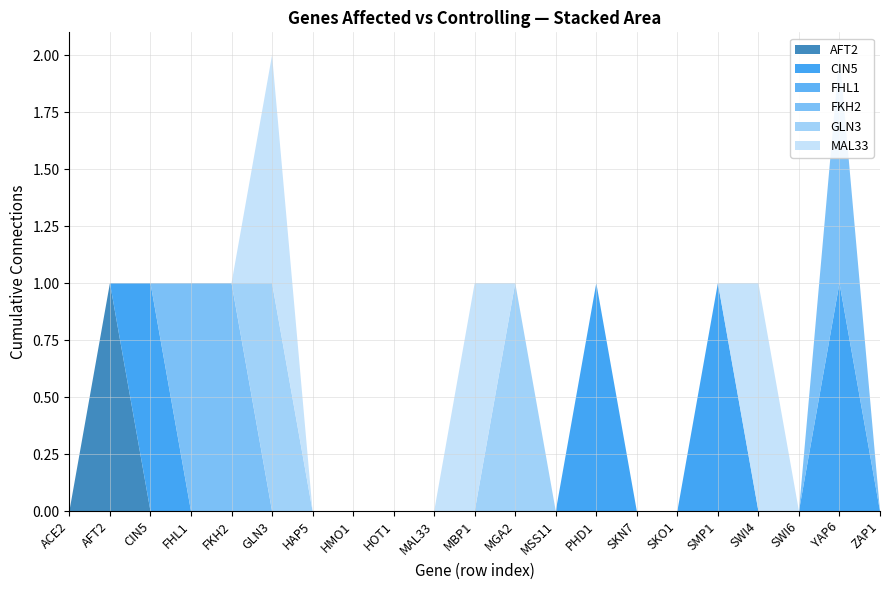

Reading right to left, what are all the values shown in this chart?

AFT2: ZAP1=0	YAP6=0	SWI6=0	SWI4=0	SMP1=0	SKO1=0	SKN7=0	PHD1=0	MSS11=0	MGA2=0	MBP1=0	MAL33=0	HOT1=0	HMO1=0	HAP5=0	GLN3=0	FKH2=0	FHL1=0	CIN5=0	AFT2=1	ACE2=0
CIN5: ZAP1=0	YAP6=1	SWI6=0	SWI4=0	SMP1=1	SKO1=0	SKN7=0	PHD1=1	MSS11=0	MGA2=0	MBP1=0	MAL33=0	HOT1=0	HMO1=0	HAP5=0	GLN3=0	FKH2=0	FHL1=0	CIN5=1	AFT2=0	ACE2=0
FHL1: ZAP1=0	YAP6=0	SWI6=0	SWI4=0	SMP1=0	SKO1=0	SKN7=0	PHD1=0	MSS11=0	MGA2=0	MBP1=0	MAL33=0	HOT1=0	HMO1=0	HAP5=0	GLN3=0	FKH2=0	FHL1=0	CIN5=0	AFT2=0	ACE2=0
FKH2: ZAP1=0	YAP6=1	SWI6=0	SWI4=0	SMP1=0	SKO1=0	SKN7=0	PHD1=0	MSS11=0	MGA2=0	MBP1=0	MAL33=0	HOT1=0	HMO1=0	HAP5=0	GLN3=0	FKH2=1	FHL1=1	CIN5=0	AFT2=0	ACE2=0
GLN3: ZAP1=0	YAP6=0	SWI6=0	SWI4=0	SMP1=0	SKO1=0	SKN7=0	PHD1=0	MSS11=0	MGA2=1	MBP1=0	MAL33=0	HOT1=0	HMO1=0	HAP5=0	GLN3=1	FKH2=0	FHL1=0	CIN5=0	AFT2=0	ACE2=0
MAL33: ZAP1=0	YAP6=0	SWI6=0	SWI4=1	SMP1=0	SKO1=0	SKN7=0	PHD1=0	MSS11=0	MGA2=0	MBP1=1	MAL33=0	HOT1=0	HMO1=0	HAP5=0	GLN3=1	FKH2=0	FHL1=0	CIN5=0	AFT2=0	ACE2=0